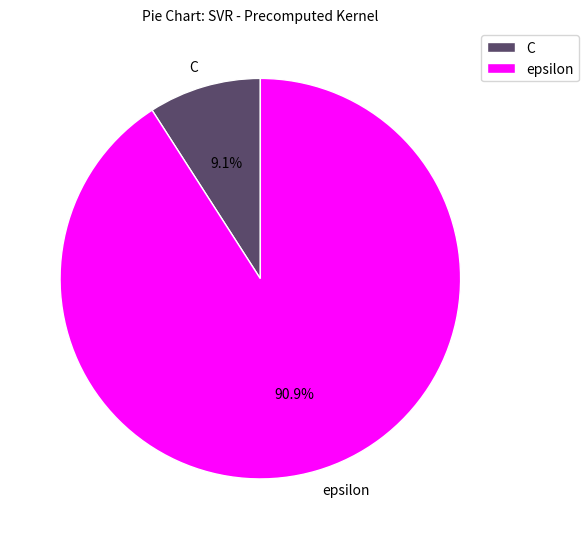

To the nearest percent, what percentage of the pie is epsilon?

91%